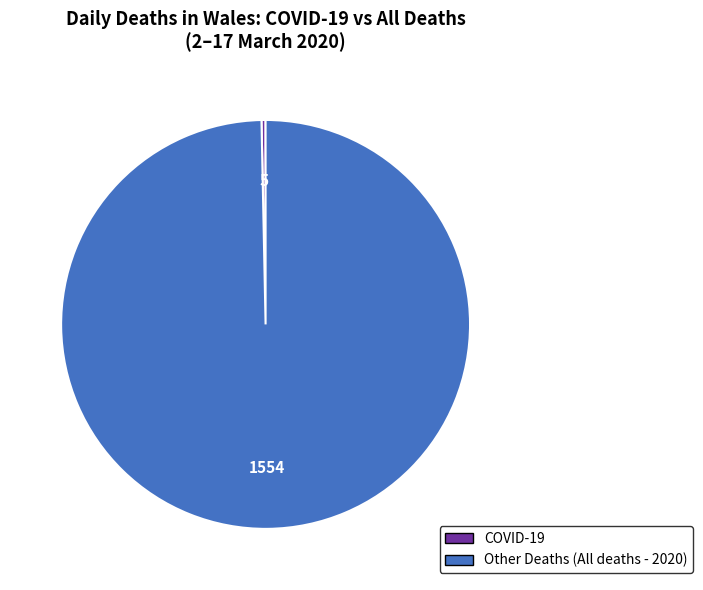

Is there any slice that represents more than half of the pie?

Yes